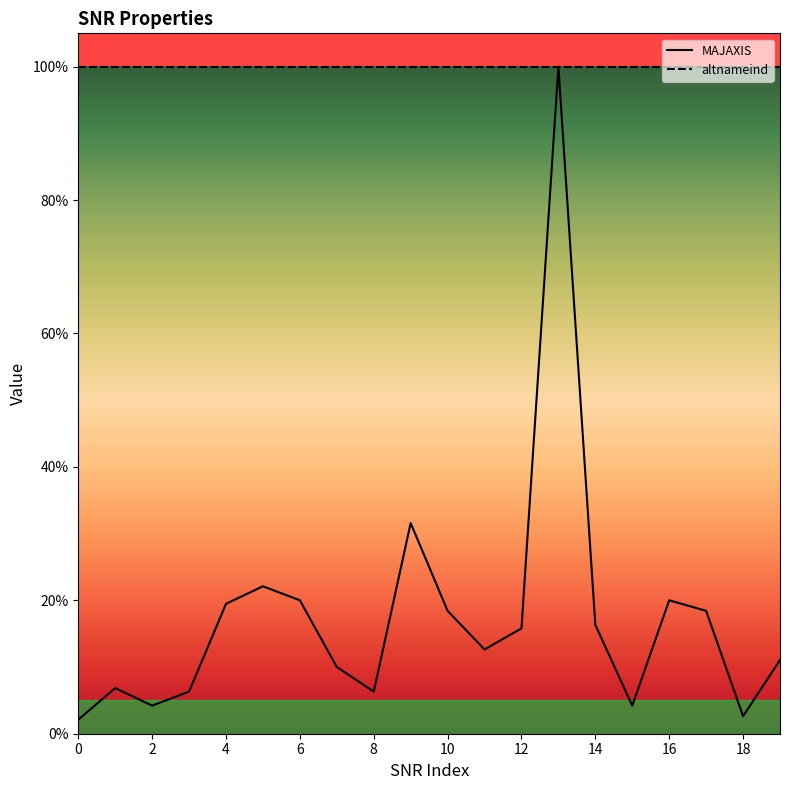

The chart shows a value of 0.2 at 12. True or false?

False